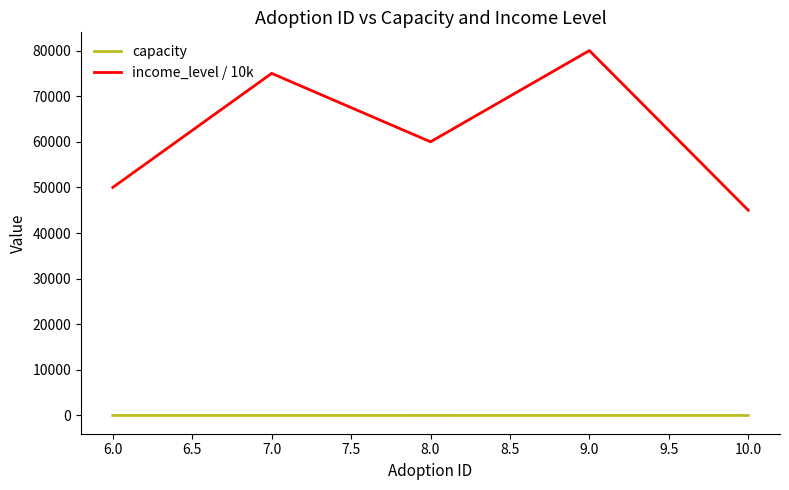

Which series has the largest total across all categories?

income_level / 10k